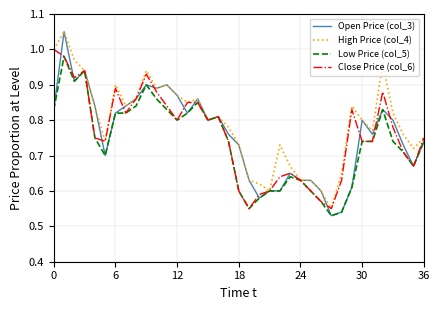

Which series has the widest spread of values?

Open Price (col_3)